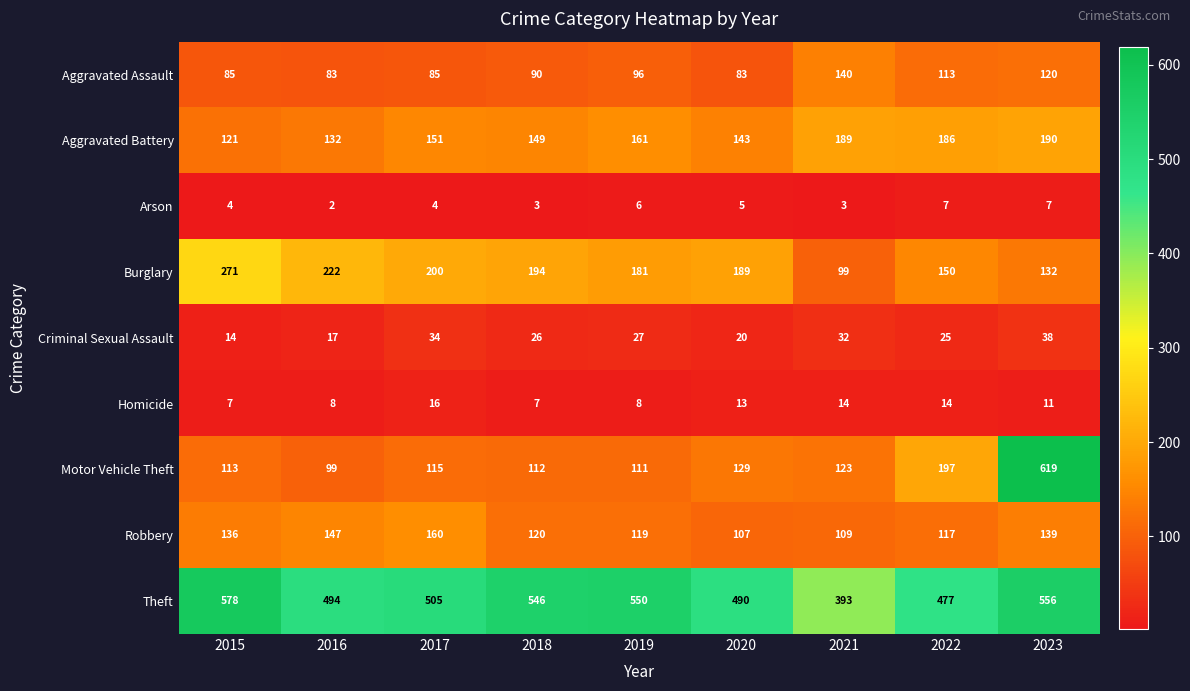

What is the spread (max minus min) of values at 2015?

574